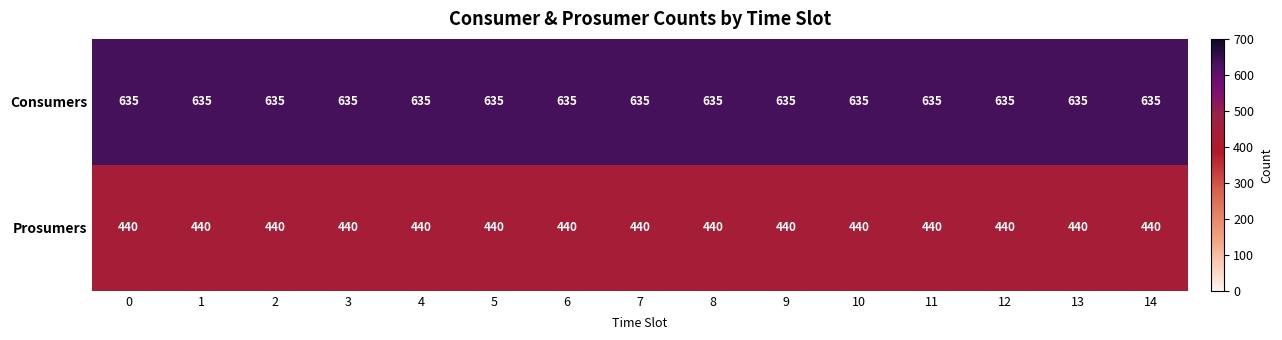

What is the difference between the highest and lowest values at 9?

195